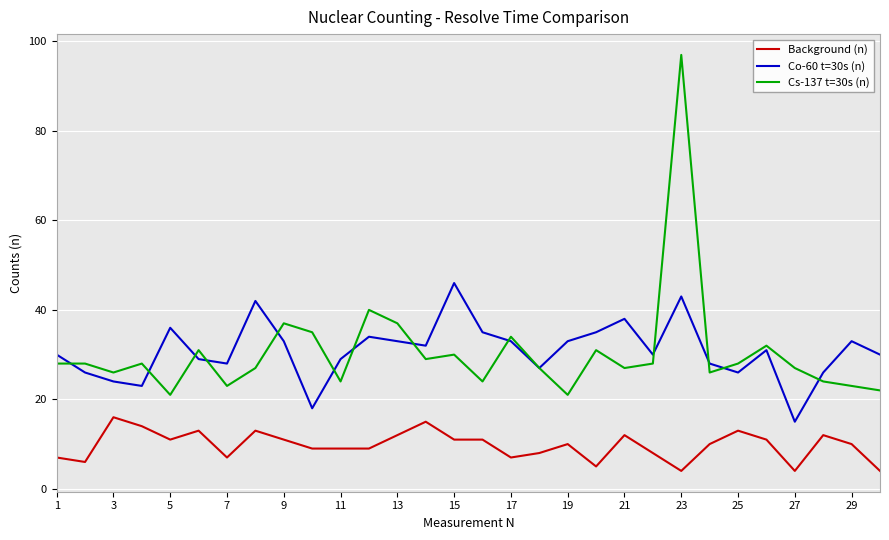

Rank the series by their maximum value, from lowest to highest.

Background (n), Co-60 t=30s (n), Cs-137 t=30s (n)